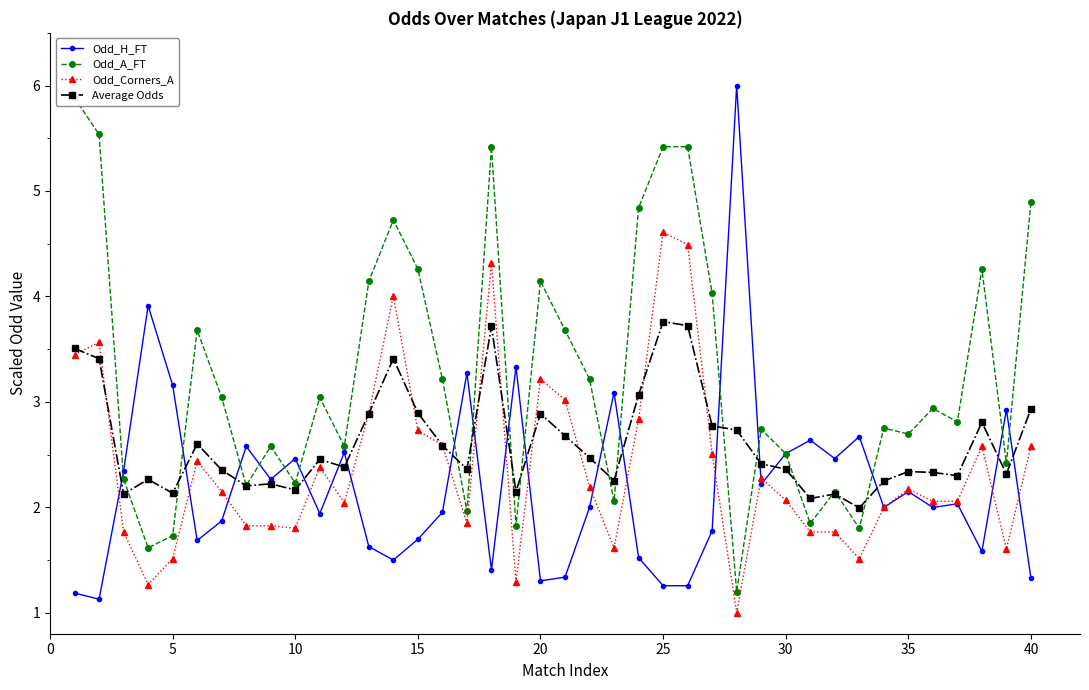

How many lines are shown in the chart?

4